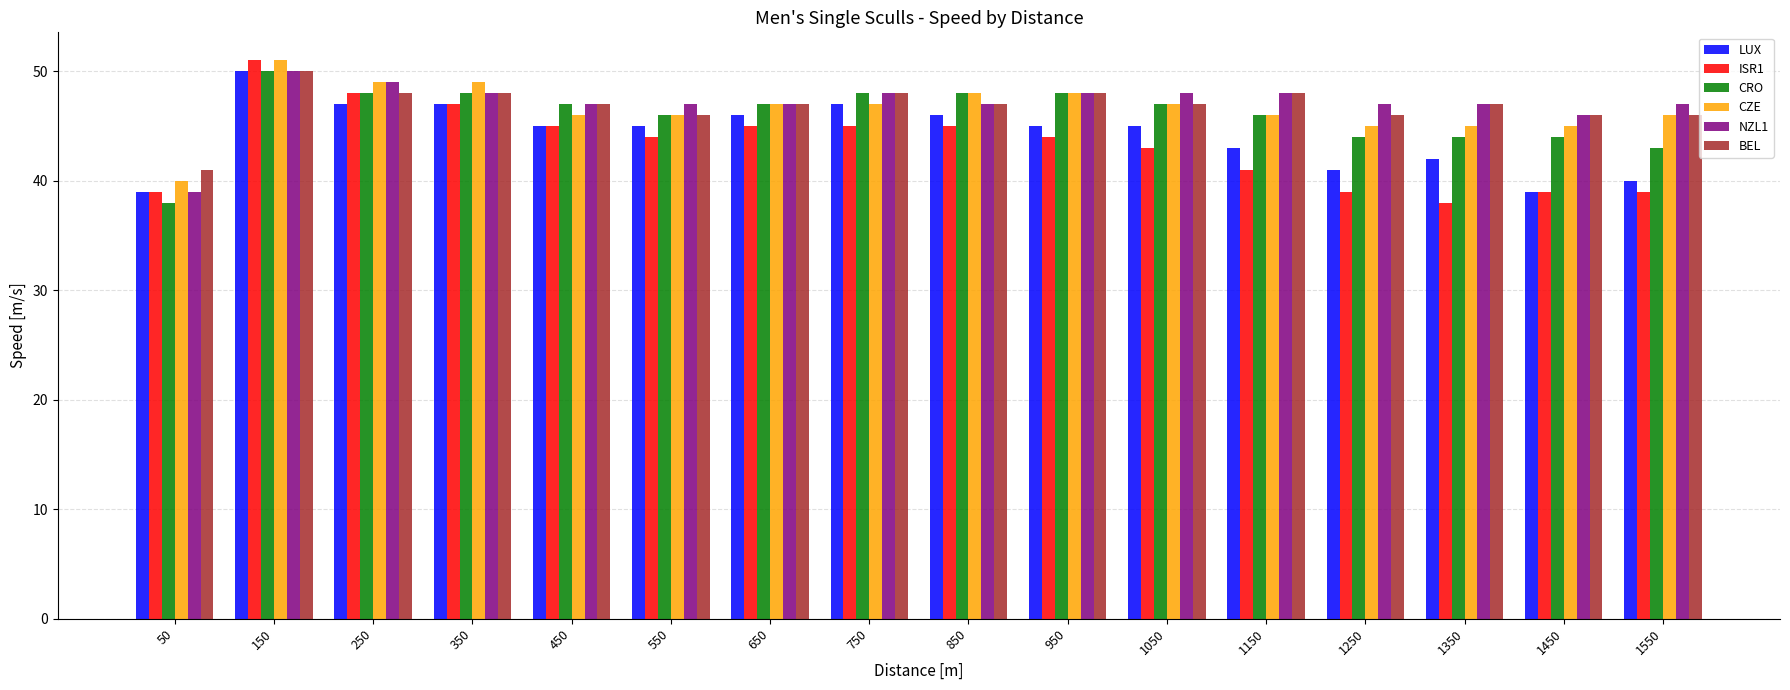

What is the minimum value shown in the chart?

38